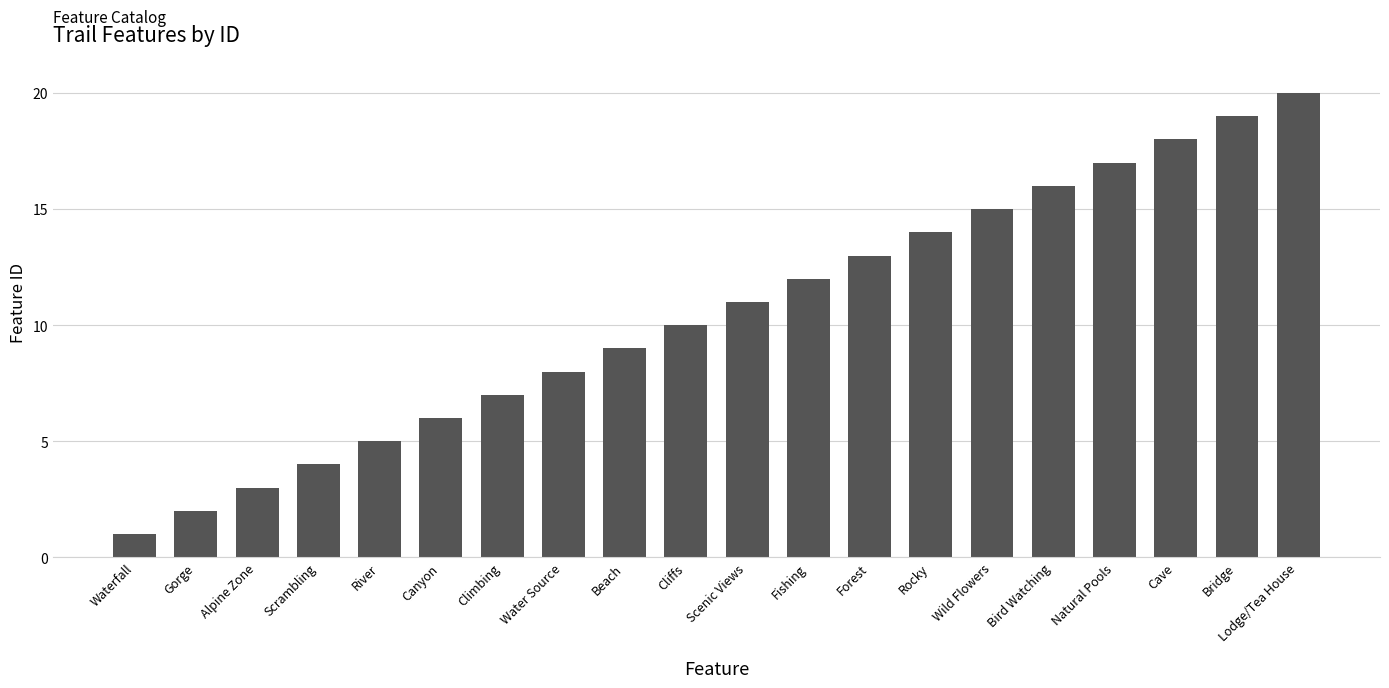

What is the label of the 4th bar from the left?

Scrambling